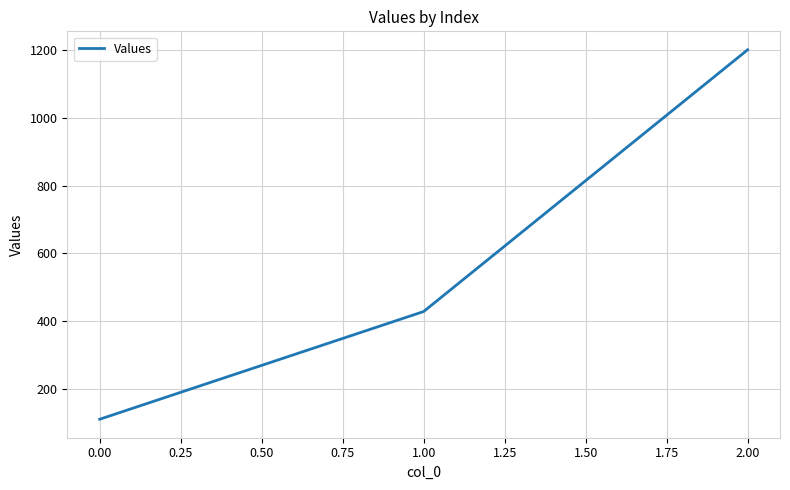

List the labels in order of value, smallest first.

0.00, 1.00, 2.00